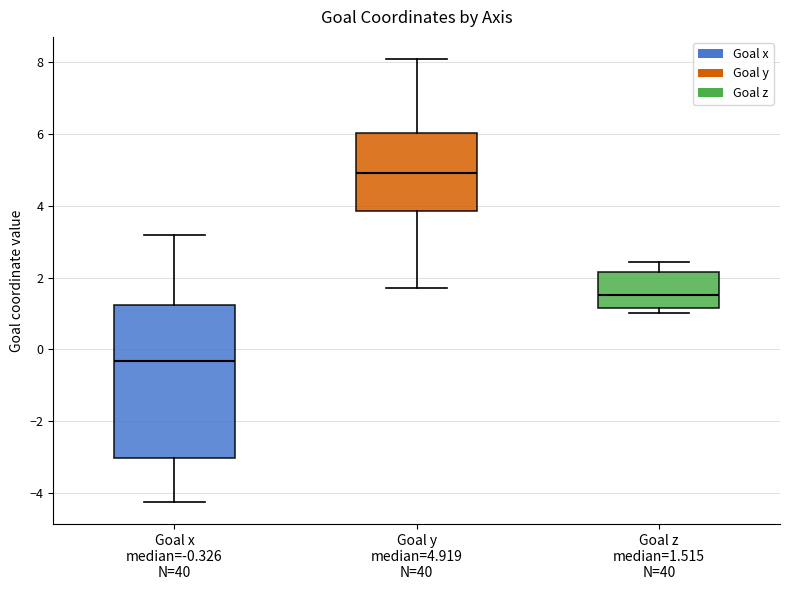

Which box has the lowest median line?

Goal x median=-0.326 N=40